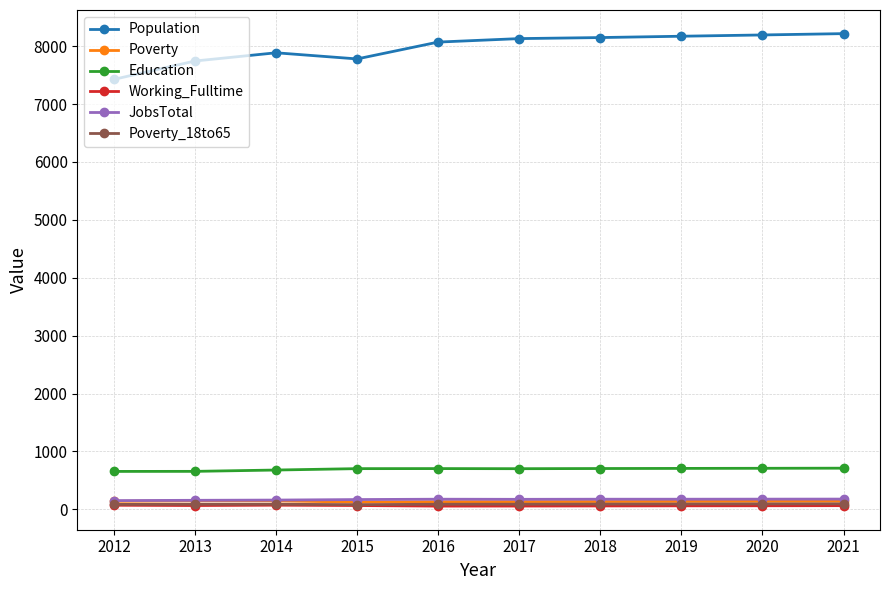

Which series has the largest total across all categories?

Population